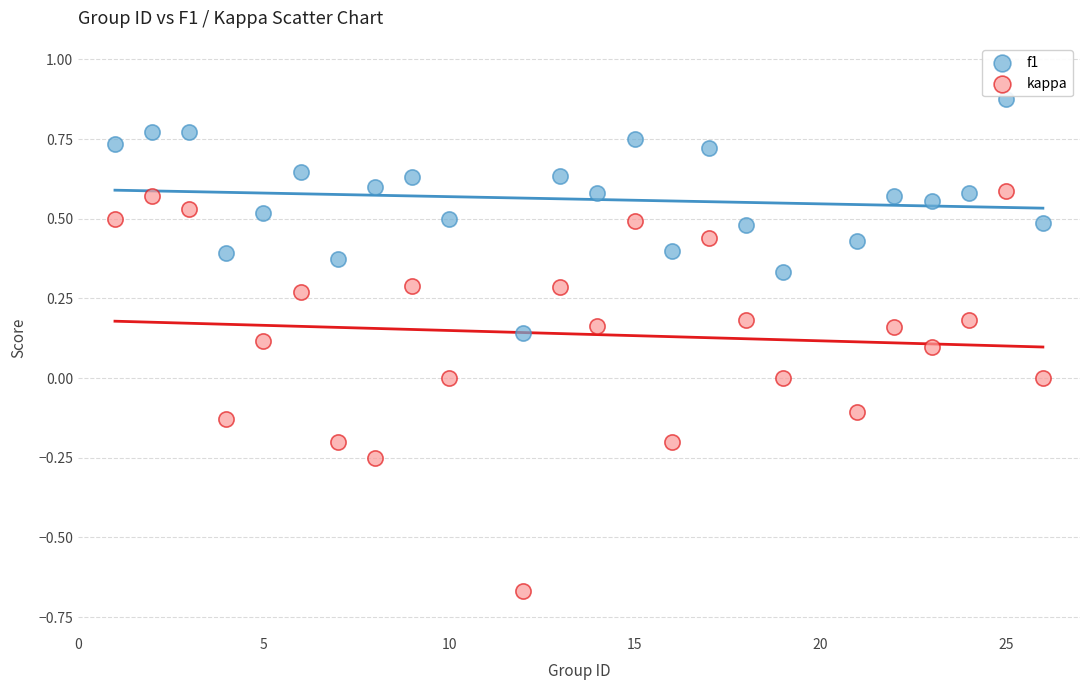

What is the X range (max minus min) for the scatter plot?

25.0